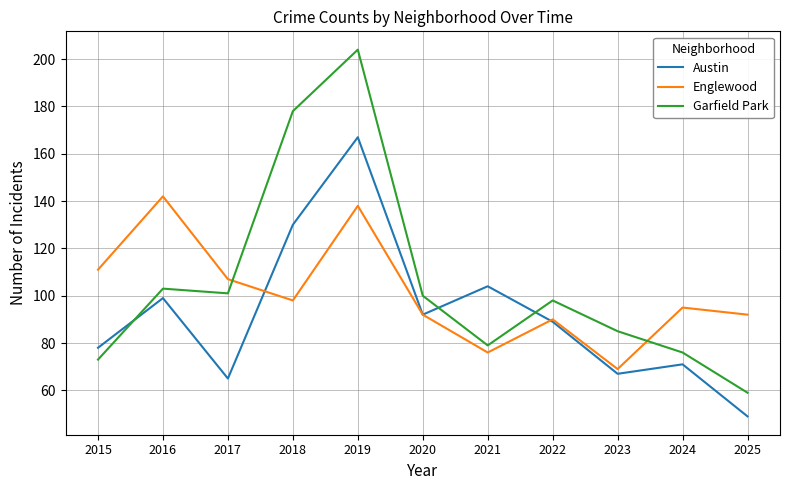

Which series has the widest spread of values?

Garfield Park